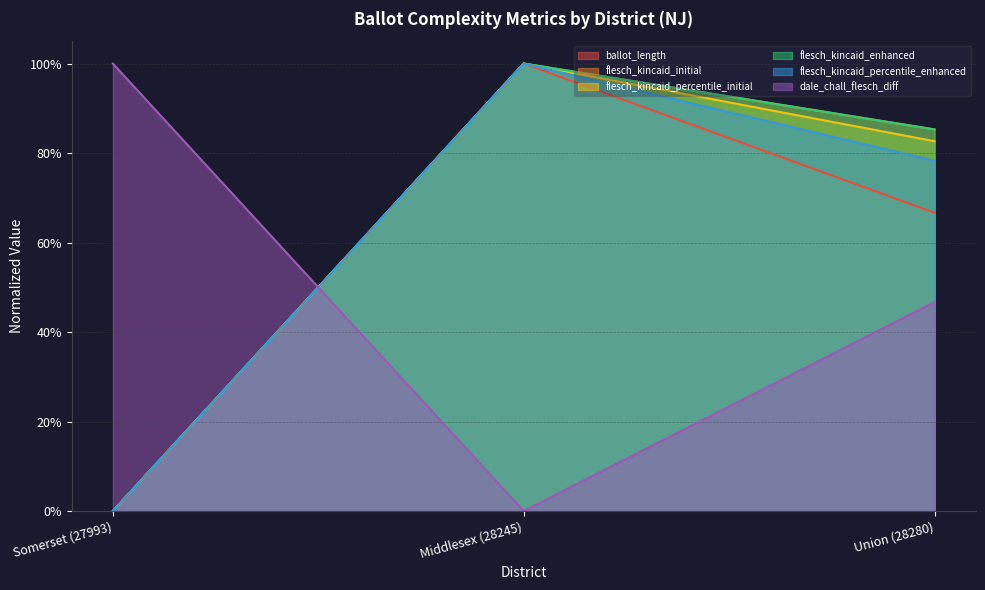

Reading right to left, transcribe all the data shown in this chart.

ballot_length: 0.7	1.0	0.0
flesch_kincaid_initial: 0.9	1.0	0.0
flesch_kincaid_percentile_initial: 0.8	1.0	0.0
flesch_kincaid_enhanced: 0.9	1.0	0.0
flesch_kincaid_percentile_enhanced: 0.8	1.0	0.0
dale_chall_flesch_diff: 0.5	0.0	1.0